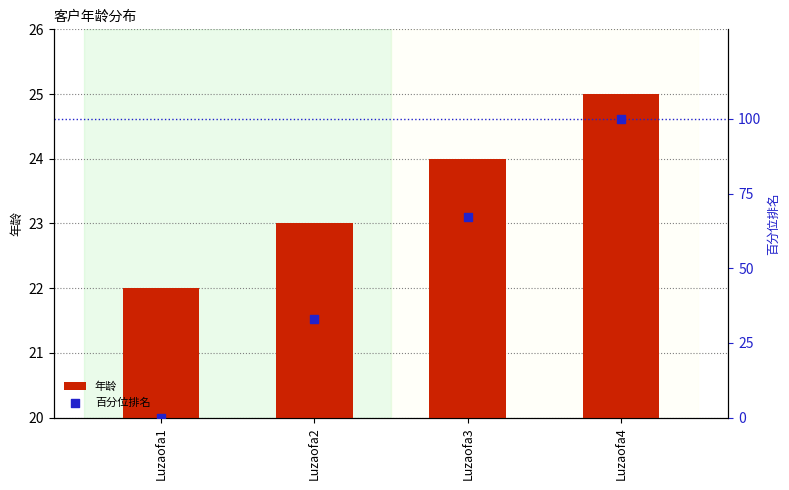

Is the value of 年龄 at Luzaofa3 greater than the value of 百分位排名 at Luzaofa3?

No